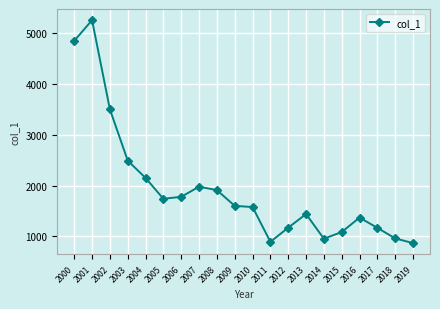

At which category does the data reach its first local valley?

2005